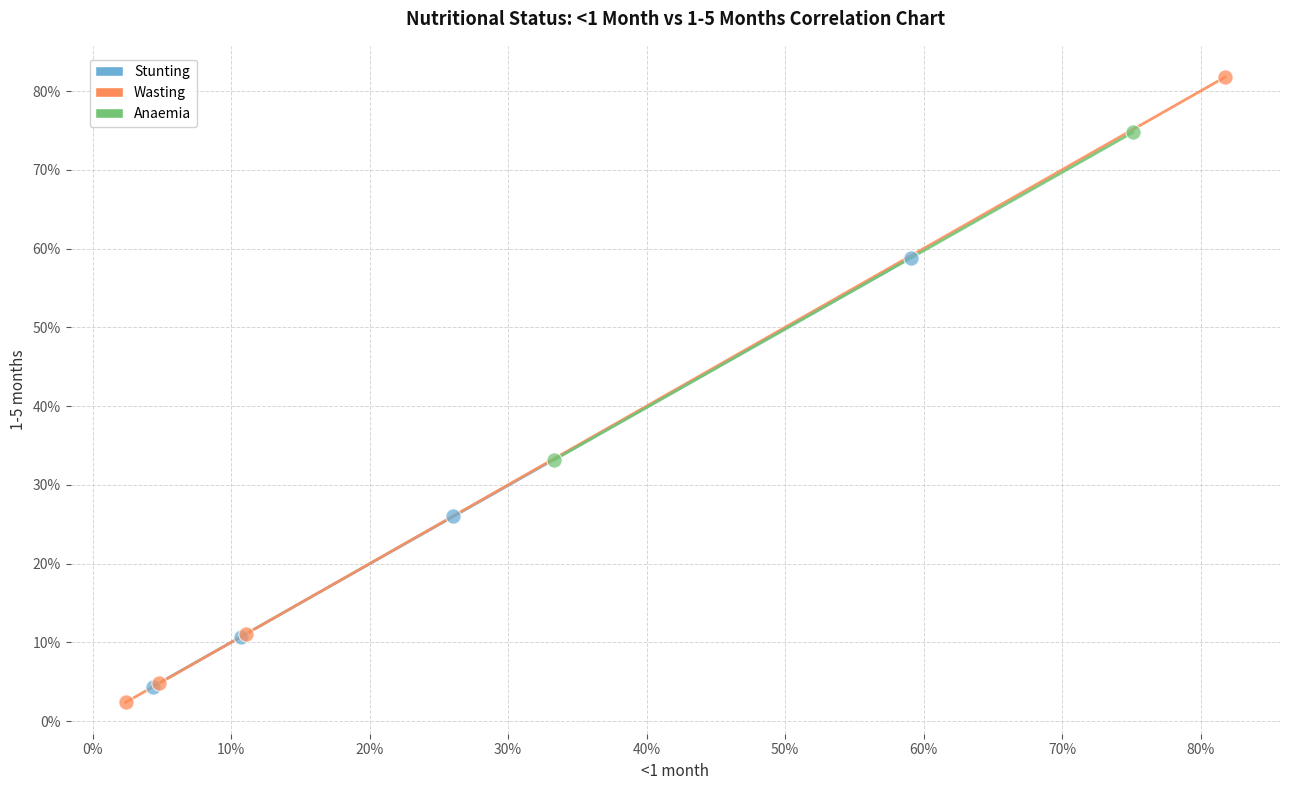

What are all the series names shown in the legend?

Stunting, Wasting, Anaemia